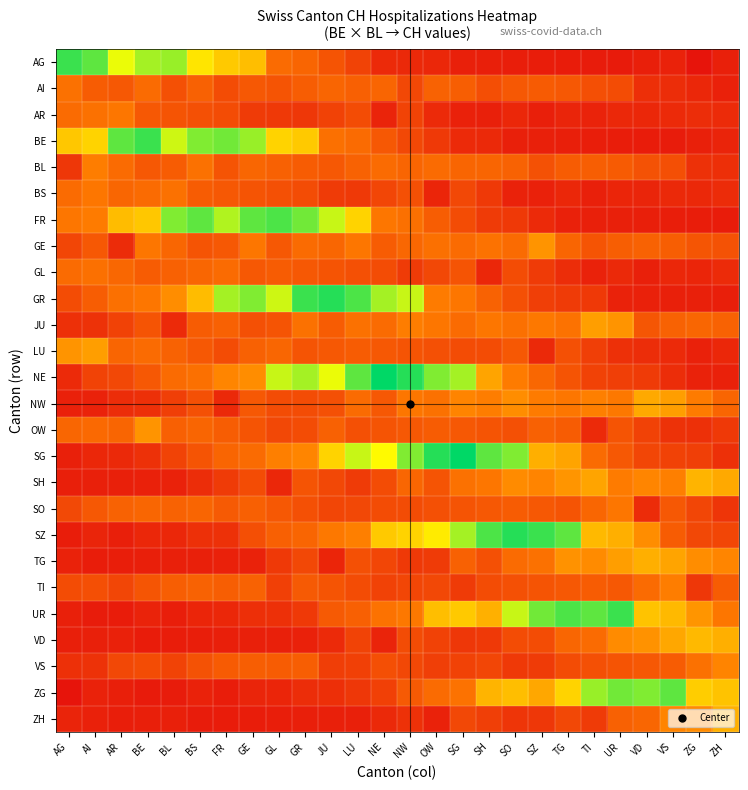

Reading left to right, what are all the values shown in this chart?

AG: AG=0.9	AI=0.9	AR=0.7	BE=0.8	BL=0.8	BS=0.6	FR=0.5	GE=0.5	GL=0.3	GR=0.3	JU=0.2	LU=0.2	NE=0.1	NW=0.1	OW=0.1	SG=0.1	SH=0.1	SO=0.1	SZ=0.1	TG=0.0	TI=0.0	UR=0.0	VD=0.1	VS=0.1	ZG=0.0	ZH=0.1
AI: AG=0.3	AI=0.2	AR=0.2	BE=0.3	BL=0.2	BS=0.2	FR=0.2	GE=0.2	GL=0.2	GR=0.2	JU=0.3	LU=0.2	NE=0.3	NW=0.2	OW=0.2	SG=0.2	SH=0.2	SO=0.2	SZ=0.2	TG=0.2	TI=0.2	UR=0.2	VD=0.1	VS=0.1	ZG=0.1	ZH=0.1
AR: AG=0.3	AI=0.3	AR=0.3	BE=0.2	BL=0.2	BS=0.2	FR=0.2	GE=0.1	GL=0.1	GR=0.1	JU=0.2	LU=0.2	NE=0.1	NW=0.2	OW=0.1	SG=0.1	SH=0.1	SO=0.1	SZ=0.1	TG=0.1	TI=0.1	UR=0.1	VD=0.1	VS=0.1	ZG=0.1	ZH=0.1
BE: AG=0.5	AI=0.6	AR=0.9	BE=0.9	BL=0.7	BS=0.8	FR=0.8	GE=0.8	GL=0.6	GR=0.5	JU=0.3	LU=0.3	NE=0.2	NW=0.2	OW=0.1	SG=0.1	SH=0.1	SO=0.1	SZ=0.1	TG=0.1	TI=0.1	UR=0.1	VD=0.0	VS=0.0	ZG=0.1	ZH=0.1
BL: AG=0.1	AI=0.3	AR=0.3	BE=0.2	BL=0.2	BS=0.3	FR=0.2	GE=0.3	GL=0.2	GR=0.2	JU=0.2	LU=0.2	NE=0.3	NW=0.3	OW=0.3	SG=0.3	SH=0.3	SO=0.2	SZ=0.2	TG=0.2	TI=0.2	UR=0.2	VD=0.2	VS=0.2	ZG=0.1	ZH=0.1
BS: AG=0.3	AI=0.3	AR=0.3	BE=0.3	BL=0.3	BS=0.2	FR=0.2	GE=0.2	GL=0.2	GR=0.2	JU=0.1	LU=0.1	NE=0.2	NW=0.2	OW=0.1	SG=0.2	SH=0.1	SO=0.1	SZ=0.1	TG=0.1	TI=0.1	UR=0.1	VD=0.1	VS=0.1	ZG=0.1	ZH=0.1
FR: AG=0.3	AI=0.3	AR=0.5	BE=0.5	BL=0.8	BS=0.9	FR=0.8	GE=0.9	GL=0.9	GR=0.8	JU=0.7	LU=0.6	NE=0.3	NW=0.3	OW=0.2	SG=0.2	SH=0.1	SO=0.1	SZ=0.1	TG=0.1	TI=0.1	UR=0.1	VD=0.1	VS=0.1	ZG=0.1	ZH=0.0
GE: AG=0.2	AI=0.2	AR=0.1	BE=0.3	BL=0.3	BS=0.2	FR=0.2	GE=0.3	GL=0.2	GR=0.3	JU=0.3	LU=0.3	NE=0.2	NW=0.3	OW=0.3	SG=0.3	SH=0.3	SO=0.3	SZ=0.4	TG=0.3	TI=0.2	UR=0.2	VD=0.2	VS=0.2	ZG=0.2	ZH=0.2
GL: AG=0.3	AI=0.3	AR=0.3	BE=0.2	BL=0.2	BS=0.3	FR=0.3	GE=0.2	GL=0.2	GR=0.2	JU=0.2	LU=0.2	NE=0.2	NW=0.1	OW=0.2	SG=0.2	SH=0.1	SO=0.2	SZ=0.1	TG=0.1	TI=0.1	UR=0.1	VD=0.1	VS=0.1	ZG=0.1	ZH=0.1
GR: AG=0.2	AI=0.2	AR=0.3	BE=0.3	BL=0.4	BS=0.5	FR=0.8	GE=0.8	GL=0.7	GR=0.9	JU=0.9	LU=0.9	NE=0.8	NW=0.7	OW=0.3	SG=0.3	SH=0.2	SO=0.2	SZ=0.1	TG=0.1	TI=0.1	UR=0.1	VD=0.1	VS=0.1	ZG=0.1	ZH=0.1
JU: AG=0.1	AI=0.1	AR=0.2	BE=0.2	BL=0.1	BS=0.2	FR=0.2	GE=0.2	GL=0.2	GR=0.3	JU=0.2	LU=0.3	NE=0.3	NW=0.3	OW=0.3	SG=0.3	SH=0.3	SO=0.3	SZ=0.3	TG=0.3	TI=0.4	UR=0.4	VD=0.2	VS=0.2	ZG=0.3	ZH=0.2
LU: AG=0.4	AI=0.4	AR=0.3	BE=0.3	BL=0.2	BS=0.2	FR=0.2	GE=0.2	GL=0.3	GR=0.2	JU=0.2	LU=0.2	NE=0.2	NW=0.2	OW=0.2	SG=0.2	SH=0.2	SO=0.2	SZ=0.1	TG=0.2	TI=0.1	UR=0.1	VD=0.1	VS=0.1	ZG=0.1	ZH=0.1
NE: AG=0.1	AI=0.2	AR=0.2	BE=0.2	BL=0.3	BS=0.3	FR=0.4	GE=0.4	GL=0.7	GR=0.8	JU=0.7	LU=0.9	NE=1.0	NW=0.9	OW=0.8	SG=0.8	SH=0.4	SO=0.3	SZ=0.3	TG=0.2	TI=0.2	UR=0.1	VD=0.1	VS=0.1	ZG=0.1	ZH=0.1
NW: AG=0.1	AI=0.1	AR=0.1	BE=0.1	BL=0.1	BS=0.2	FR=0.1	GE=0.2	GL=0.2	GR=0.2	JU=0.2	LU=0.3	NE=0.2	NW=0.3	OW=0.3	SG=0.3	SH=0.3	SO=0.4	SZ=0.3	TG=0.3	TI=0.3	UR=0.3	VD=0.4	VS=0.4	ZG=0.3	ZH=0.3
OW: AG=0.3	AI=0.3	AR=0.3	BE=0.4	BL=0.2	BS=0.3	FR=0.2	GE=0.2	GL=0.2	GR=0.2	JU=0.2	LU=0.2	NE=0.2	NW=0.2	OW=0.2	SG=0.2	SH=0.2	SO=0.2	SZ=0.2	TG=0.2	TI=0.1	UR=0.2	VD=0.2	VS=0.1	ZG=0.1	ZH=0.1
SG: AG=0.1	AI=0.1	AR=0.1	BE=0.1	BL=0.2	BS=0.2	FR=0.3	GE=0.3	GL=0.3	GR=0.4	JU=0.6	LU=0.7	NE=0.7	NW=0.8	OW=0.9	SG=1.0	SH=0.9	SO=0.8	SZ=0.5	TG=0.4	TI=0.3	UR=0.2	VD=0.2	VS=0.2	ZG=0.1	ZH=0.1
SH: AG=0.1	AI=0.1	AR=0.1	BE=0.1	BL=0.1	BS=0.1	FR=0.1	GE=0.2	GL=0.1	GR=0.2	JU=0.2	LU=0.1	NE=0.2	NW=0.3	OW=0.2	SG=0.3	SH=0.3	SO=0.4	SZ=0.3	TG=0.4	TI=0.4	UR=0.3	VD=0.4	VS=0.3	ZG=0.5	ZH=0.4
SO: AG=0.2	AI=0.2	AR=0.2	BE=0.3	BL=0.2	BS=0.3	FR=0.2	GE=0.2	GL=0.2	GR=0.2	JU=0.2	LU=0.2	NE=0.2	NW=0.2	OW=0.2	SG=0.2	SH=0.2	SO=0.2	SZ=0.2	TG=0.2	TI=0.3	UR=0.3	VD=0.1	VS=0.2	ZG=0.2	ZH=0.1
SZ: AG=0.1	AI=0.1	AR=0.1	BE=0.1	BL=0.1	BS=0.1	FR=0.1	GE=0.2	GL=0.2	GR=0.3	JU=0.3	LU=0.3	NE=0.5	NW=0.6	OW=0.6	SG=0.8	SH=0.9	SO=0.9	SZ=0.9	TG=0.9	TI=0.5	UR=0.5	VD=0.4	VS=0.2	ZG=0.2	ZH=0.2
TG: AG=0.1	AI=0.1	AR=0.1	BE=0.1	BL=0.1	BS=0.1	FR=0.1	GE=0.1	GL=0.1	GR=0.2	JU=0.1	LU=0.2	NE=0.2	NW=0.1	OW=0.1	SG=0.2	SH=0.2	SO=0.3	SZ=0.3	TG=0.4	TI=0.4	UR=0.4	VD=0.5	VS=0.4	ZG=0.4	ZH=0.4
TI: AG=0.2	AI=0.2	AR=0.2	BE=0.2	BL=0.2	BS=0.2	FR=0.2	GE=0.2	GL=0.2	GR=0.2	JU=0.2	LU=0.2	NE=0.2	NW=0.2	OW=0.2	SG=0.1	SH=0.2	SO=0.2	SZ=0.2	TG=0.2	TI=0.2	UR=0.2	VD=0.3	VS=0.3	ZG=0.1	ZH=0.2
UR: AG=0.1	AI=0.0	AR=0.0	BE=0.1	BL=0.1	BS=0.1	FR=0.1	GE=0.1	GL=0.1	GR=0.1	JU=0.2	LU=0.2	NE=0.3	NW=0.3	OW=0.5	SG=0.5	SH=0.5	SO=0.7	SZ=0.8	TG=0.9	TI=0.9	UR=0.9	VD=0.5	VS=0.5	ZG=0.4	ZH=0.3
VD: AG=0.1	AI=0.1	AR=0.1	BE=0.0	BL=0.1	BS=0.1	FR=0.1	GE=0.1	GL=0.1	GR=0.1	JU=0.1	LU=0.2	NE=0.1	NW=0.2	OW=0.2	SG=0.1	SH=0.1	SO=0.2	SZ=0.2	TG=0.3	TI=0.3	UR=0.4	VD=0.4	VS=0.4	ZG=0.5	ZH=0.5
VS: AG=0.1	AI=0.1	AR=0.2	BE=0.2	BL=0.2	BS=0.2	FR=0.2	GE=0.2	GL=0.2	GR=0.2	JU=0.1	LU=0.2	NE=0.2	NW=0.2	OW=0.1	SG=0.2	SH=0.2	SO=0.1	SZ=0.1	TG=0.2	TI=0.2	UR=0.2	VD=0.2	VS=0.2	ZG=0.3	ZH=0.3
ZG: AG=0.0	AI=0.1	AR=0.1	BE=0.0	BL=0.0	BS=0.1	FR=0.1	GE=0.1	GL=0.1	GR=0.1	JU=0.1	LU=0.1	NE=0.2	NW=0.2	OW=0.3	SG=0.3	SH=0.5	SO=0.5	SZ=0.4	TG=0.6	TI=0.8	UR=0.8	VD=0.8	VS=0.9	ZG=0.5	ZH=0.5
ZH: AG=0.1	AI=0.1	AR=0.1	BE=0.1	BL=0.1	BS=0.0	FR=0.0	GE=0.1	GL=0.1	GR=0.1	JU=0.1	LU=0.1	NE=0.1	NW=0.1	OW=0.1	SG=0.2	SH=0.1	SO=0.1	SZ=0.1	TG=0.2	TI=0.1	UR=0.2	VD=0.3	VS=0.3	ZG=0.4	ZH=0.5